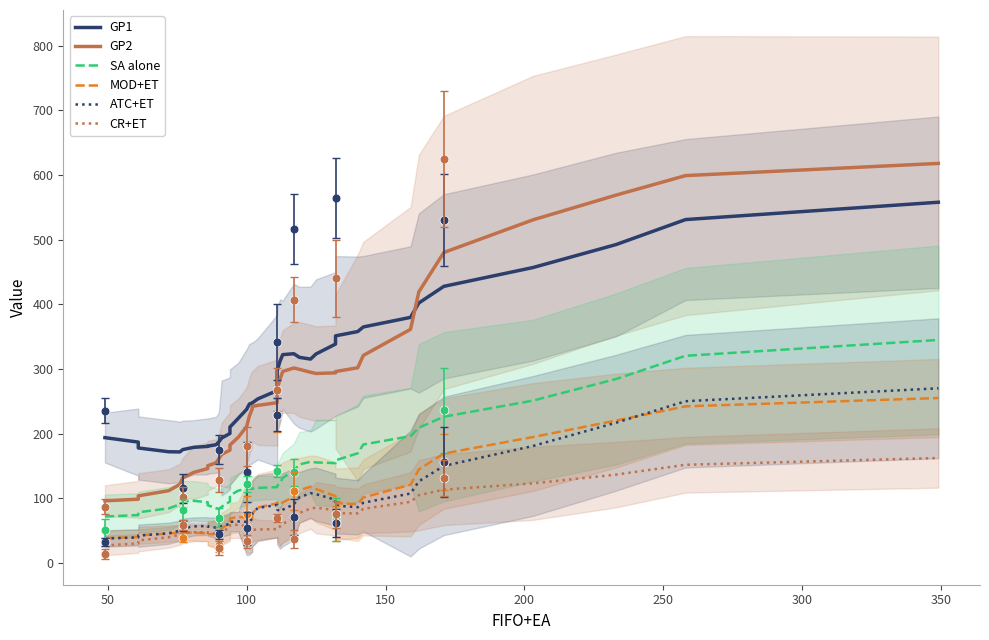

Which series reaches the minimum Y coordinate?

CR+ET